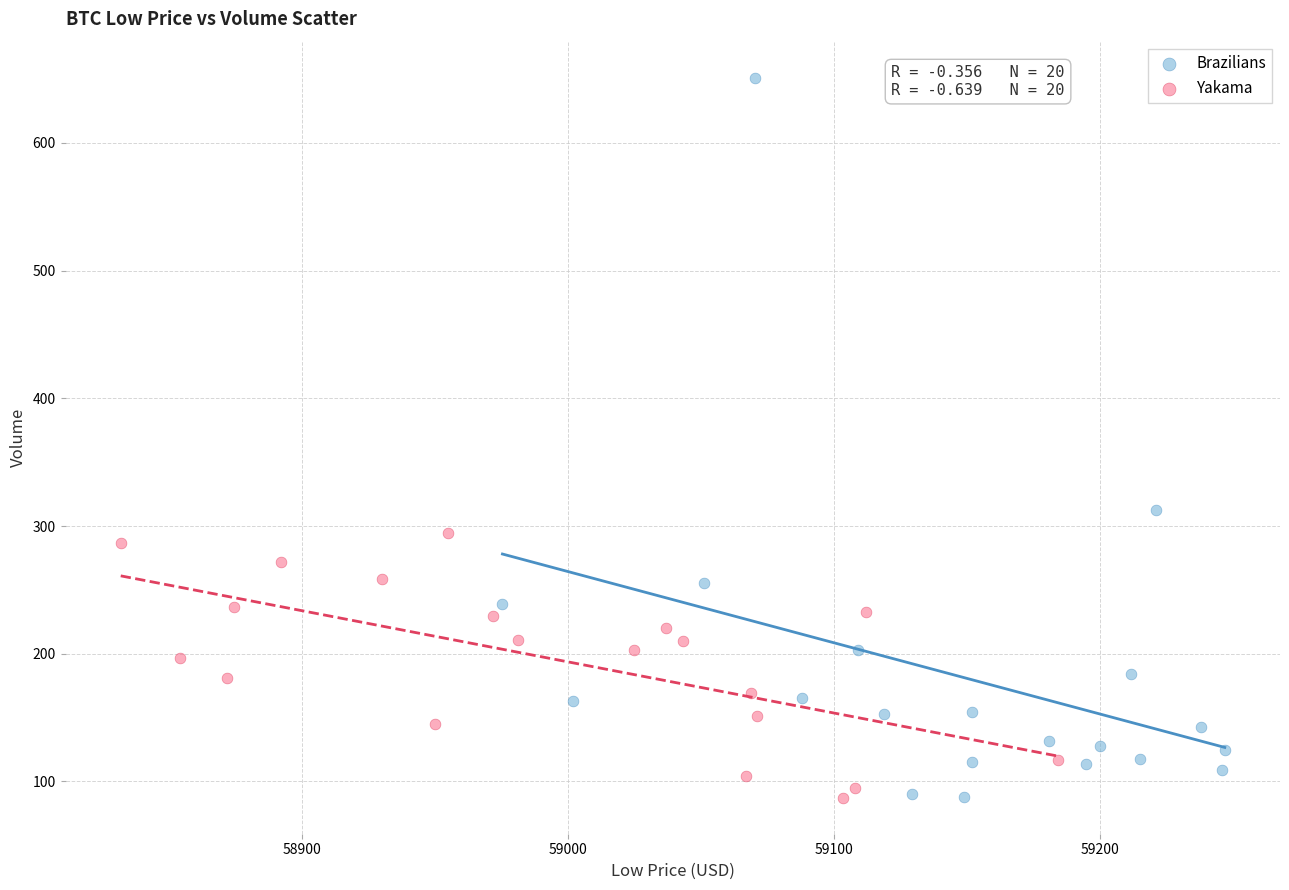

Which series has the widest spread of Y values?

Brazilians